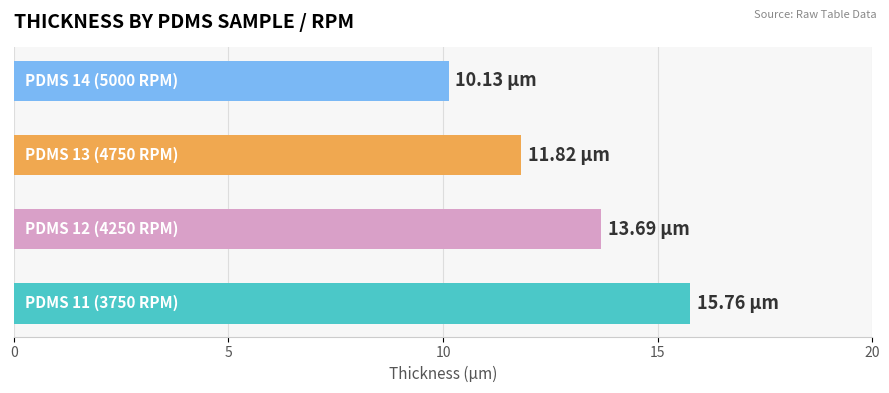

What is the sum of all values?

51.4